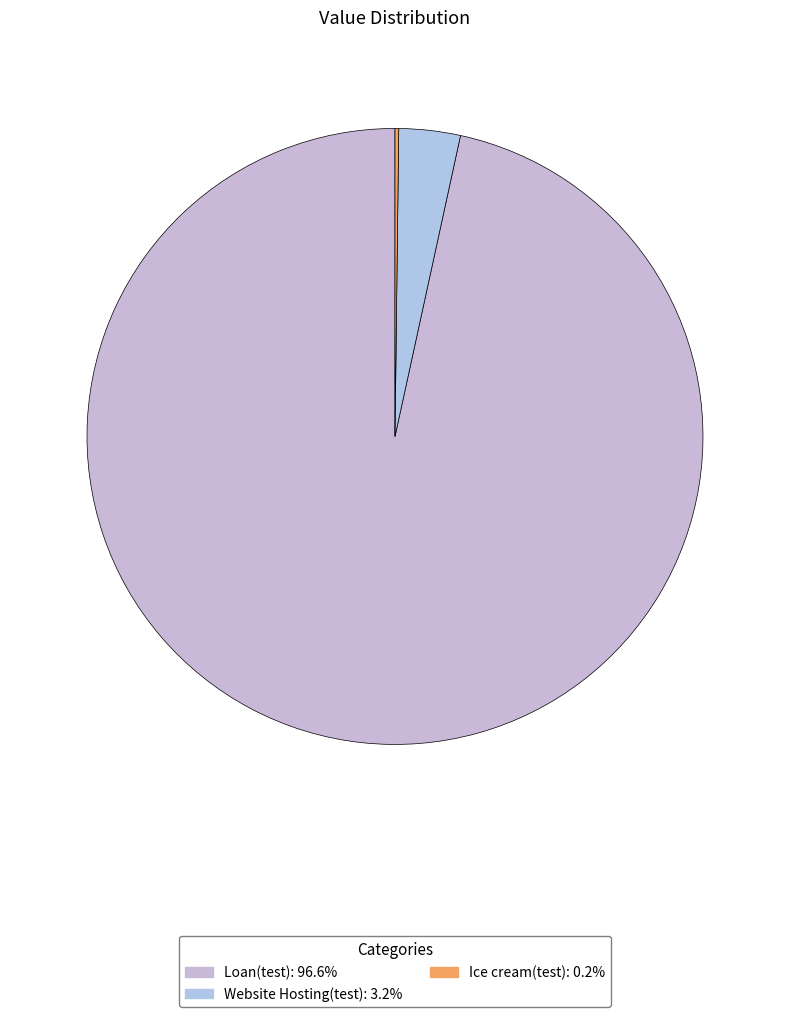

What is the majority slice?

Loan(test)